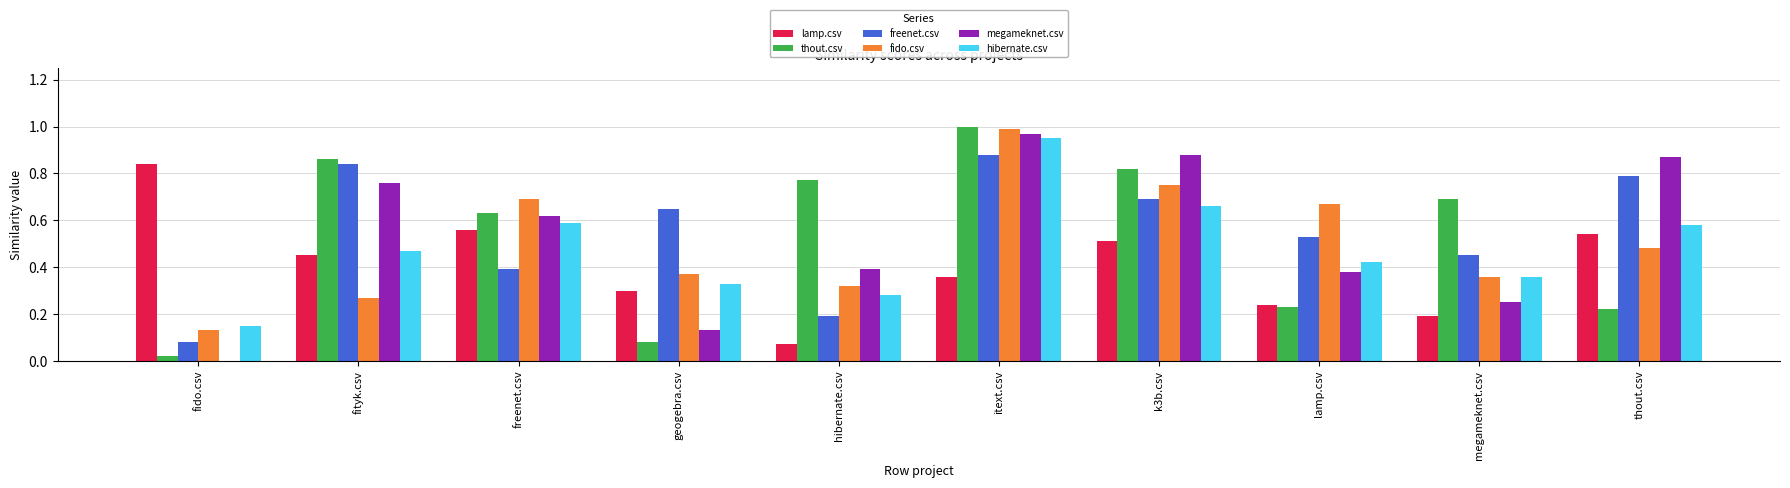

Are the bars horizontal?

No